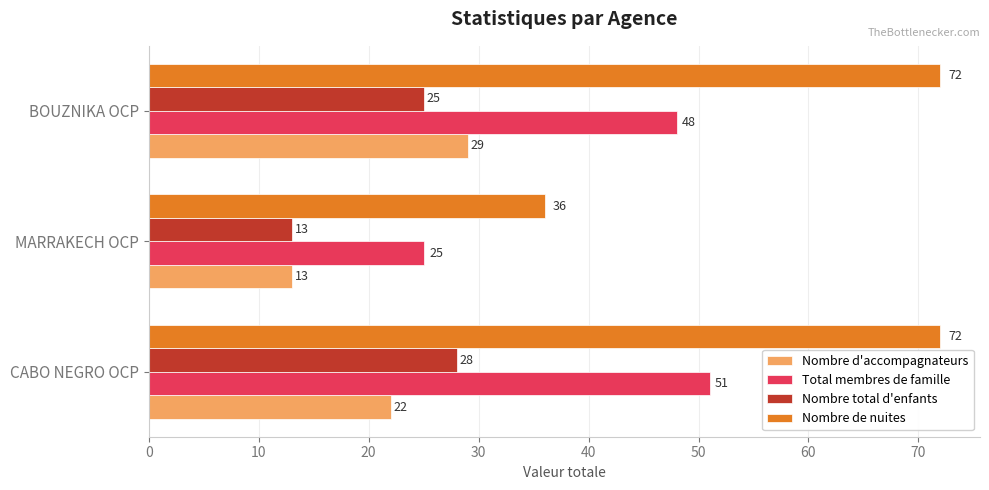

Where is Total membres de famille nearest to the value 38?

BOUZNIKA OCP